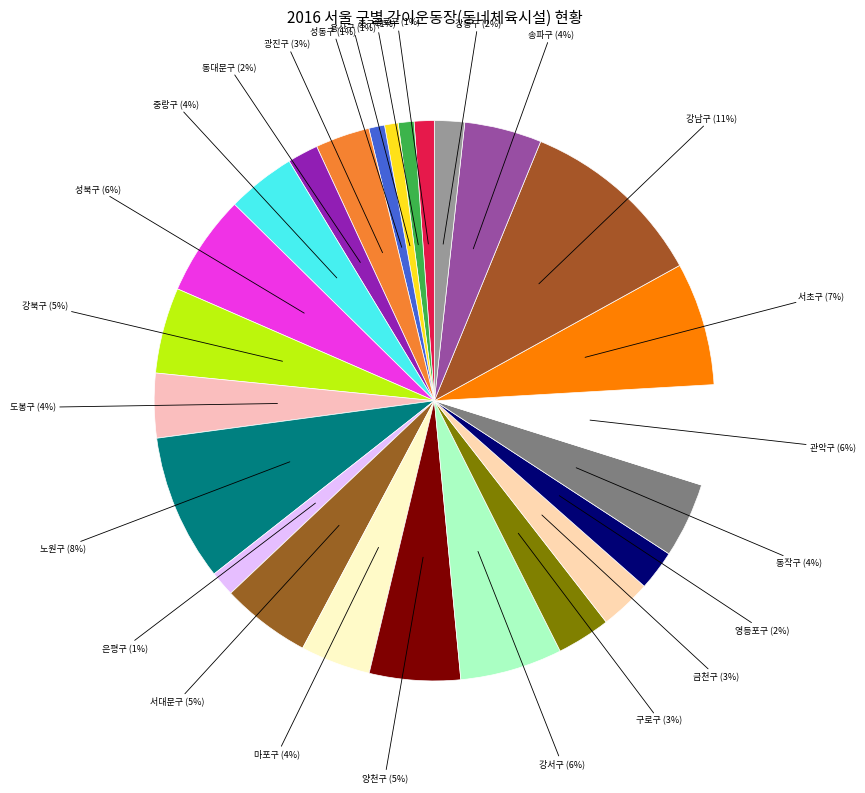

Which has a higher value, 서초구 or 마포구?

서초구